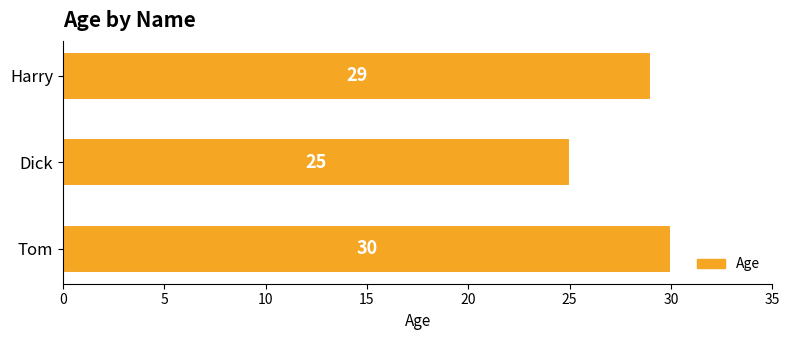

Does the chart contain stacked bars?

No